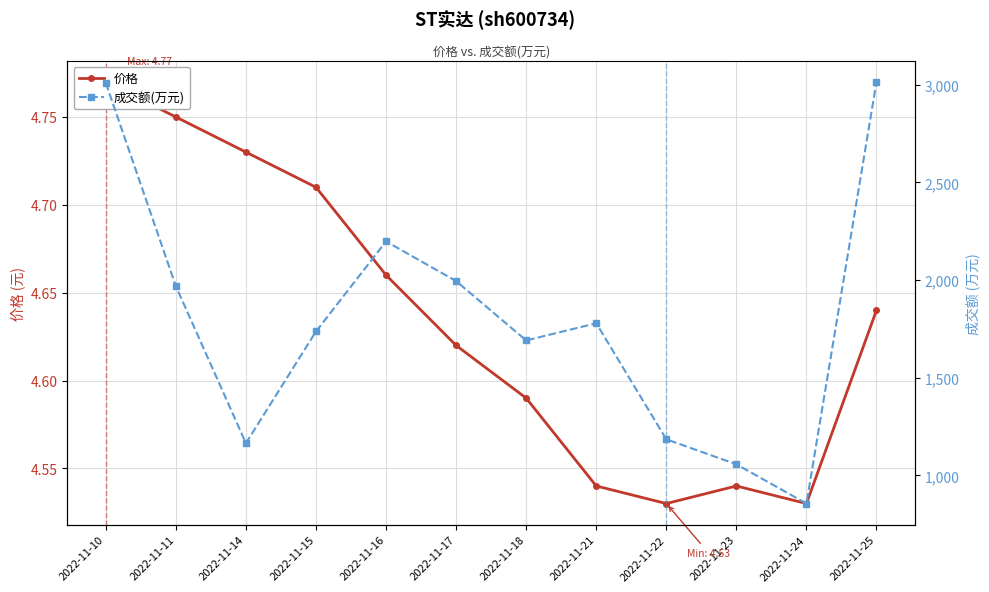

Which series has the largest total across all categories?

成交额(万元)